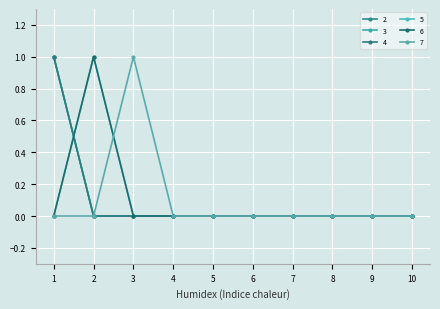

How many lines are shown in the chart?

6